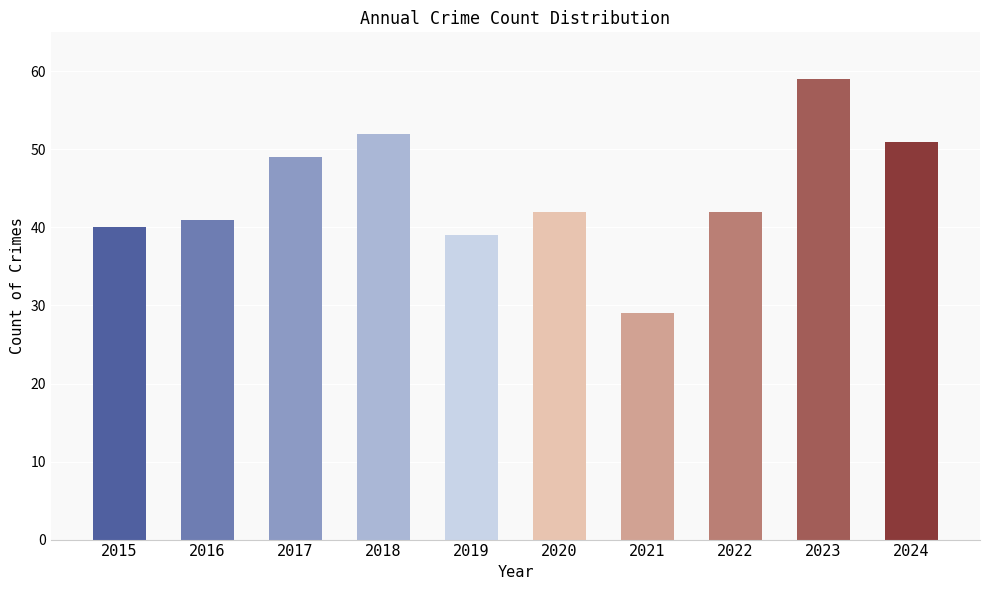

What is the value of the 7th bar from the left?

29